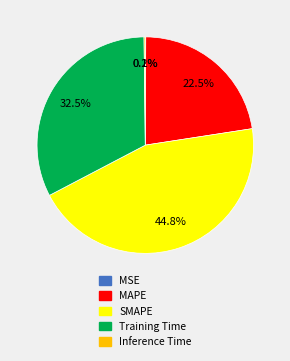

Does Training Time represent more than half of the total?

No